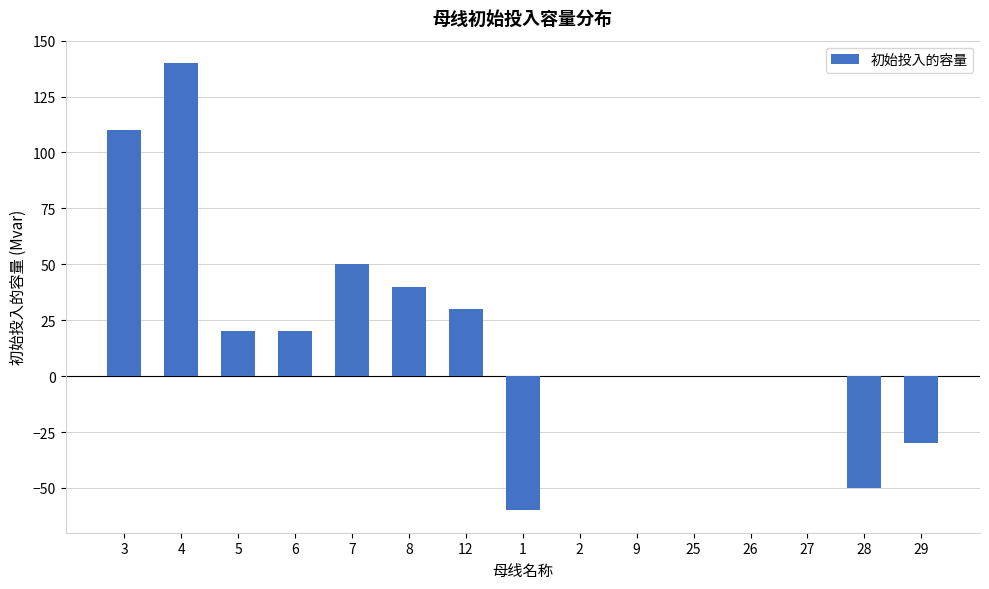

What is the maximum value shown in the chart?

140